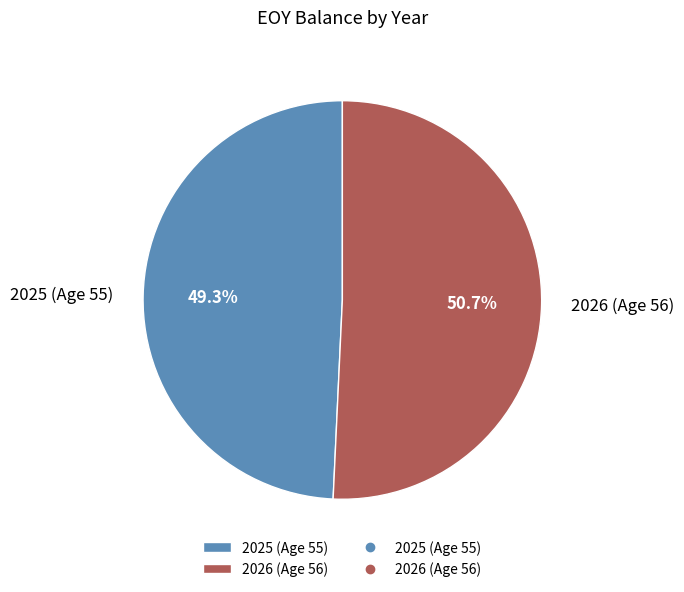

Rank the categories by value from lowest to highest.

2025 (Age 55), 2026 (Age 56)